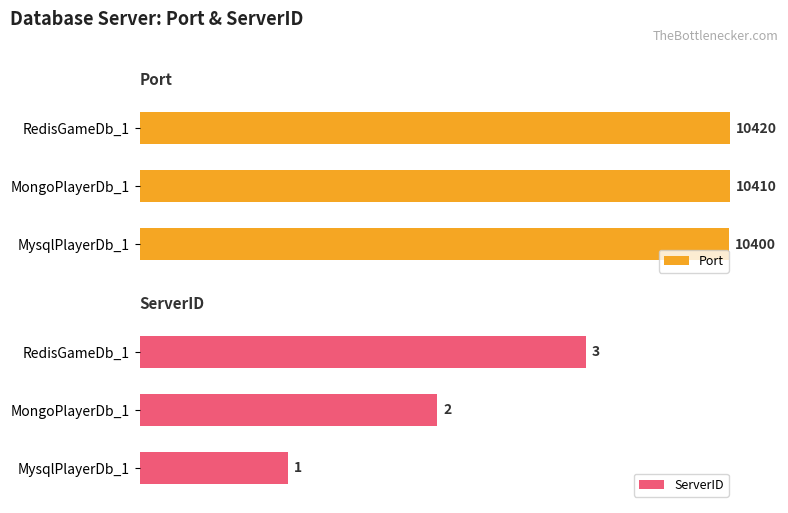

Which series has the widest spread of values?

Port